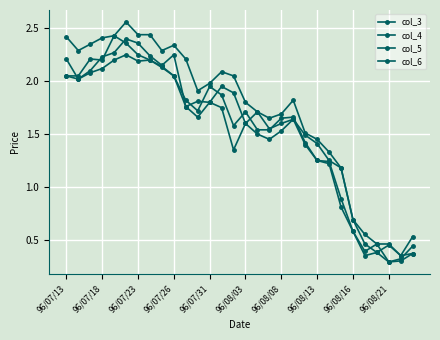

True or false: col_5 and col_4 cross at least once.

False